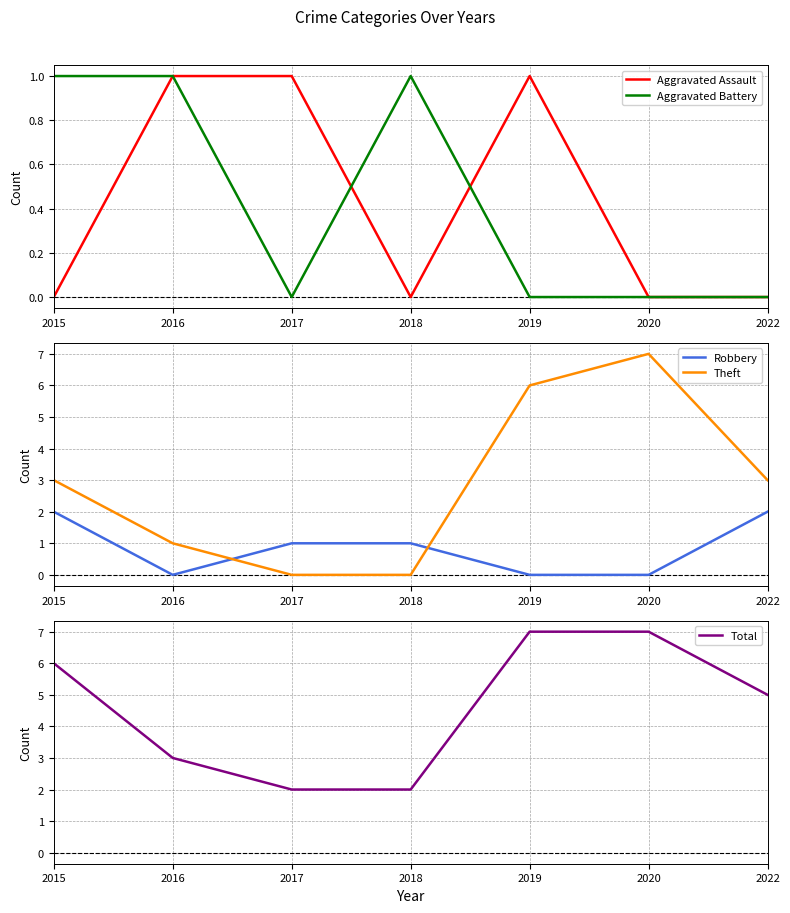

What is the approximate value of Aggravated Assault at 2016?

1